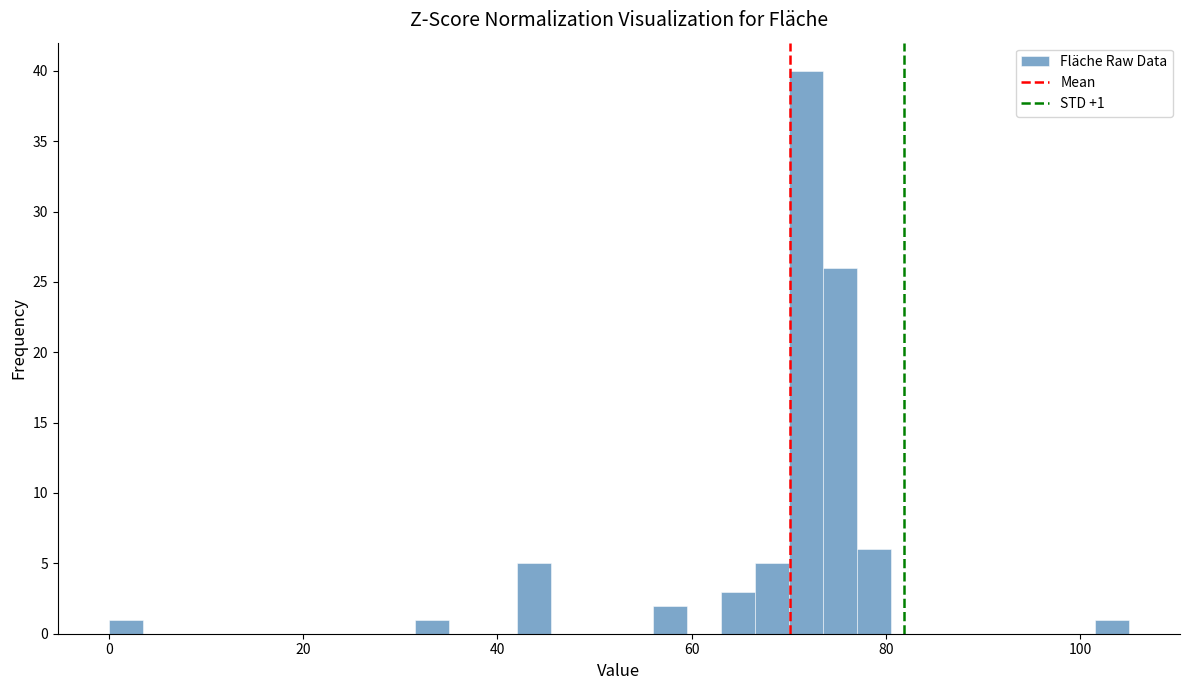

Around what value on the x-axis is the tallest bar? Give the approximate position of its centre, as read against the axis.

72